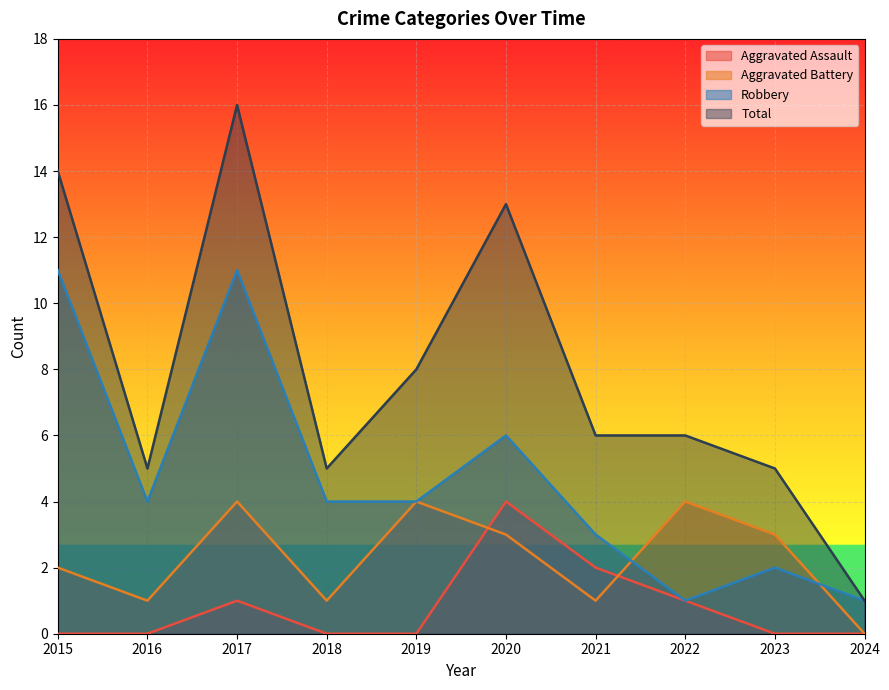

What are all the series names shown in the legend?

Aggravated Assault, Aggravated Battery, Robbery, Total